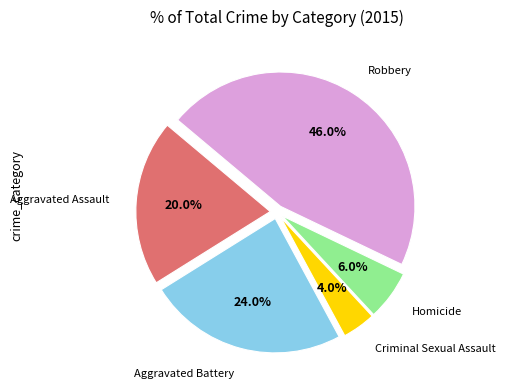

To the nearest percent, what is the difference between the Robbery and Criminal Sexual Assault slice percentages?

42%